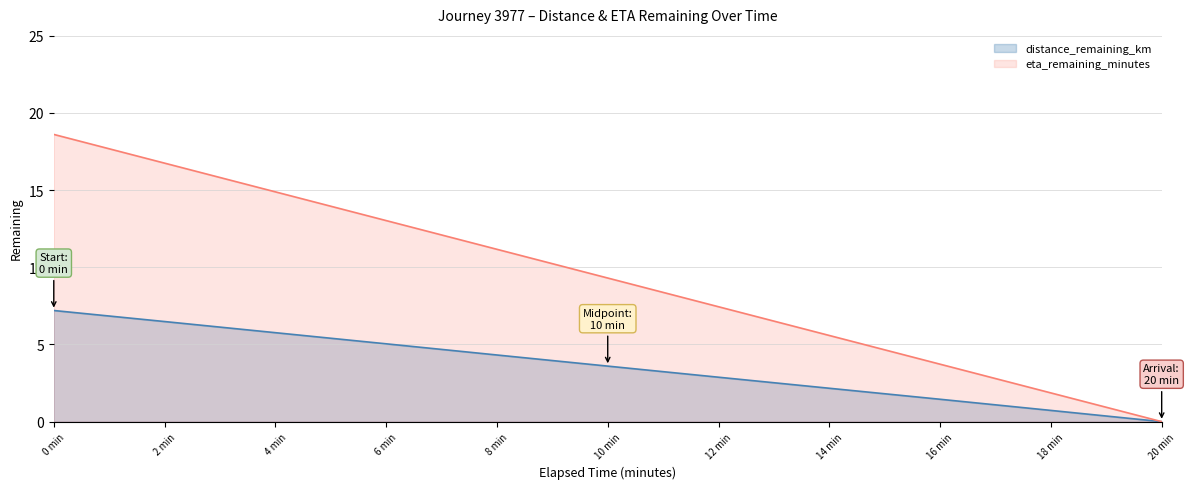

Which category has the lowest value in the distance_remaining_km series?

20 min